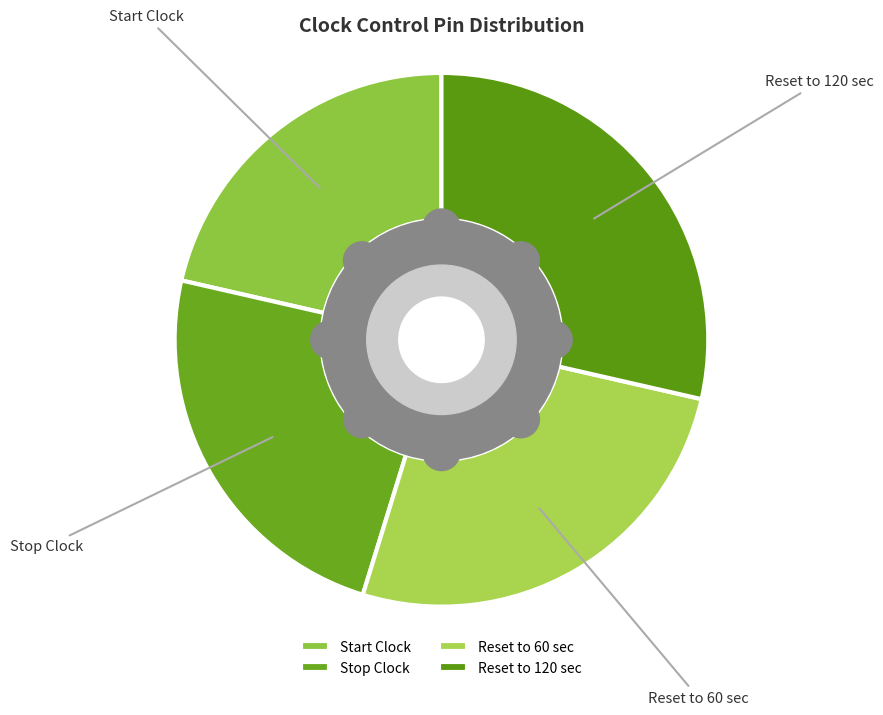

What percentage is the Reset to 60 sec slice, to the nearest percent?

26%